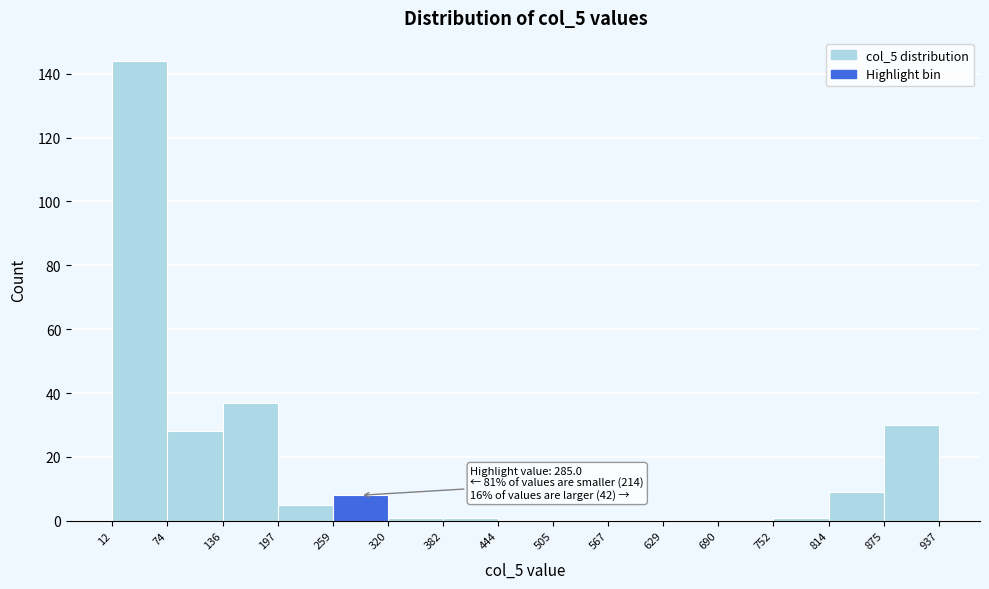

Which range on the x-axis has the tallest bar?

12 to 74